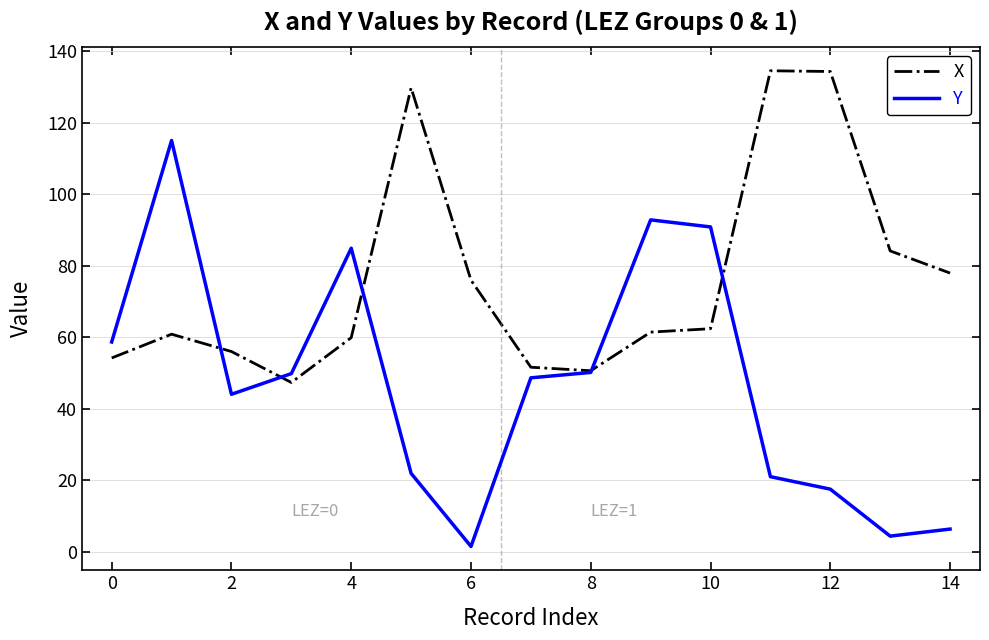

List the series in order of their peak value, lowest first.

Y, X